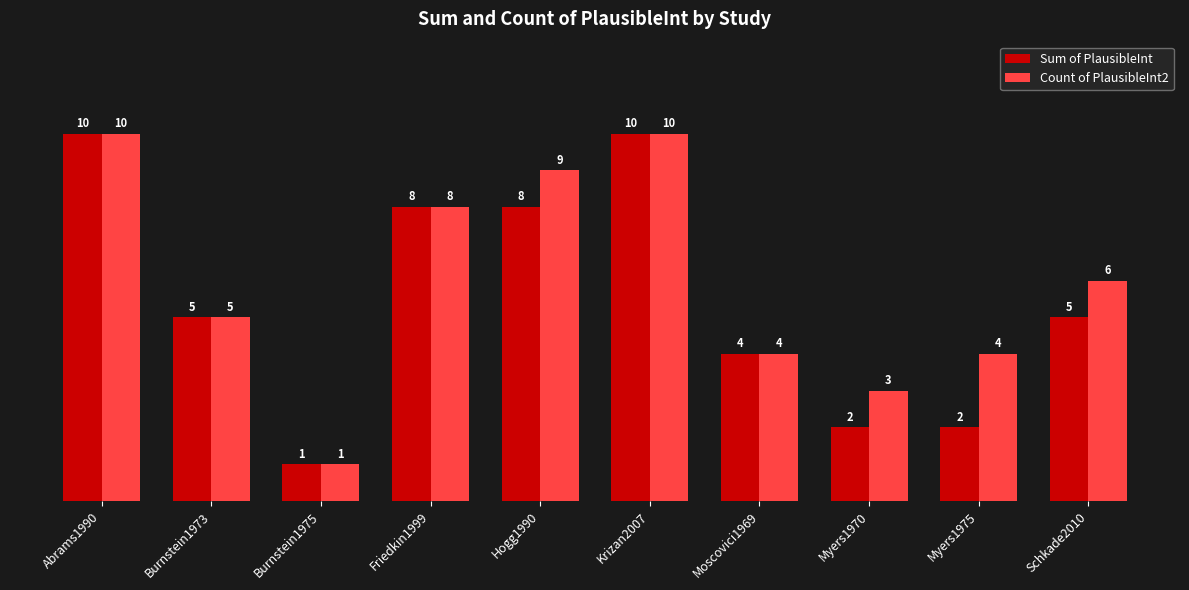

Is the value of Count of PlausibleInt2 at Moscovici1969 greater than the value of Sum of PlausibleInt at Hogg1990?

No